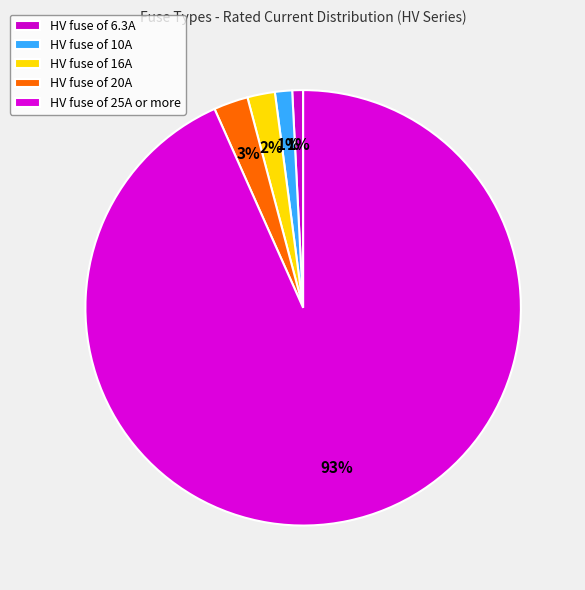

Count the number of slices in the pie.

5